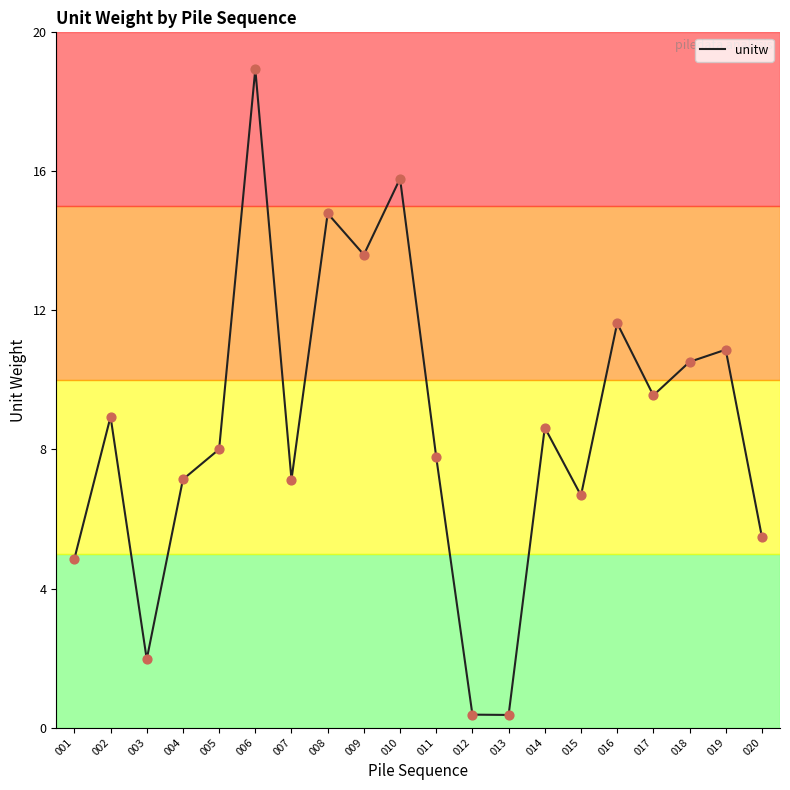

Approximately how many times larger is the value at 008 compared to 020?

2.7